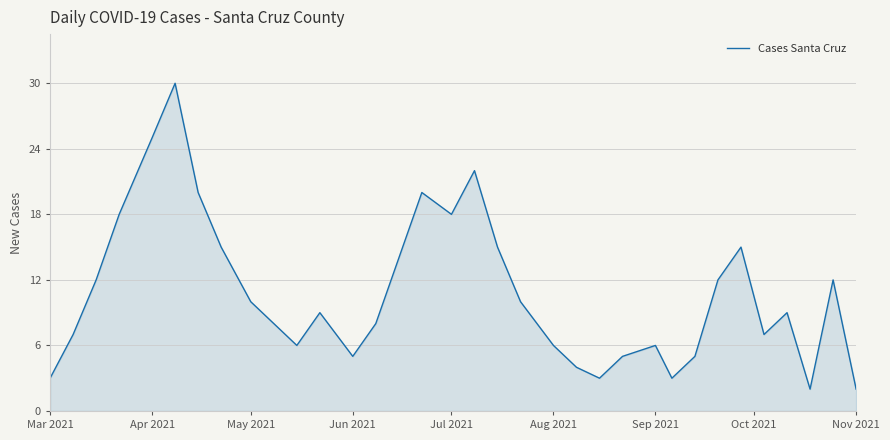

What is the difference between the maximum and minimum values?

28